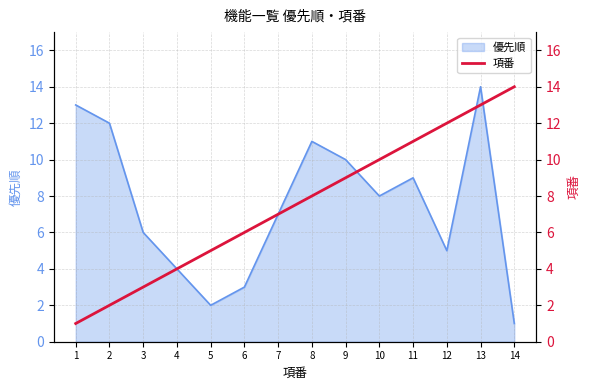

Where is the data nearest to the value 7?

7